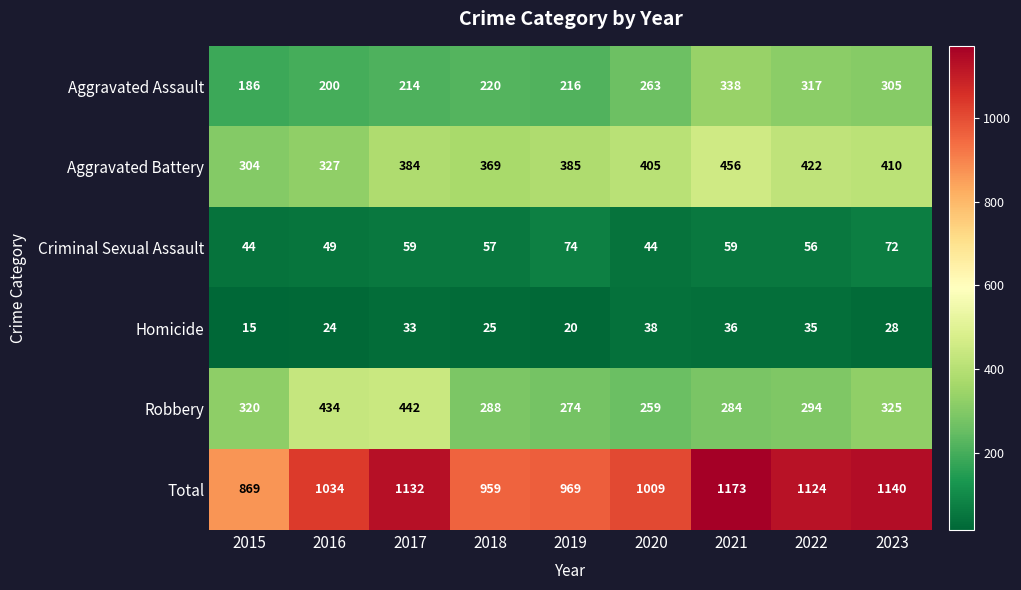

What is the difference between the highest and lowest values at 2015?

854